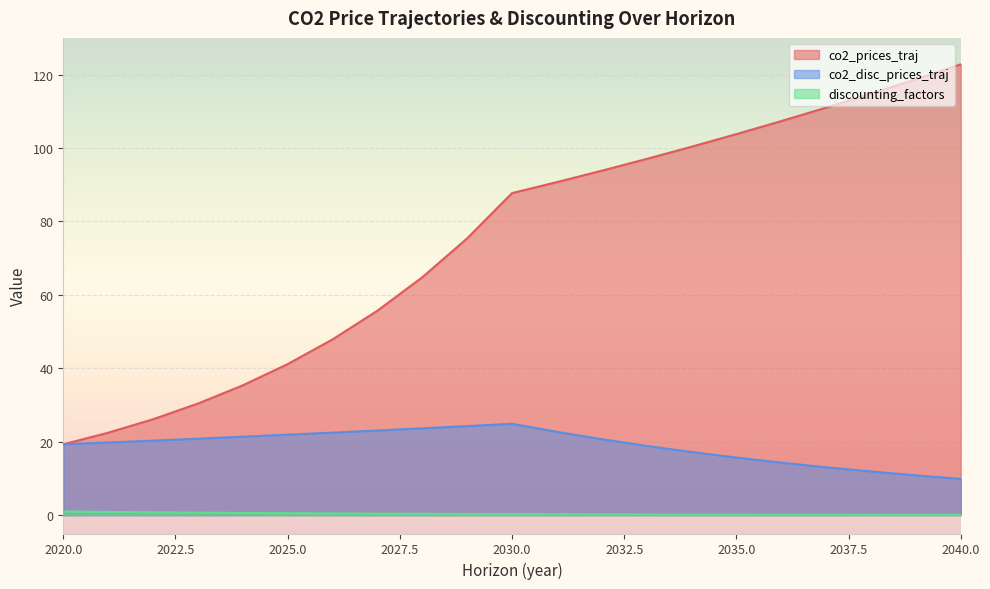

The value of co2_prices_traj at 2040.0 is 83.9. True or false?

False